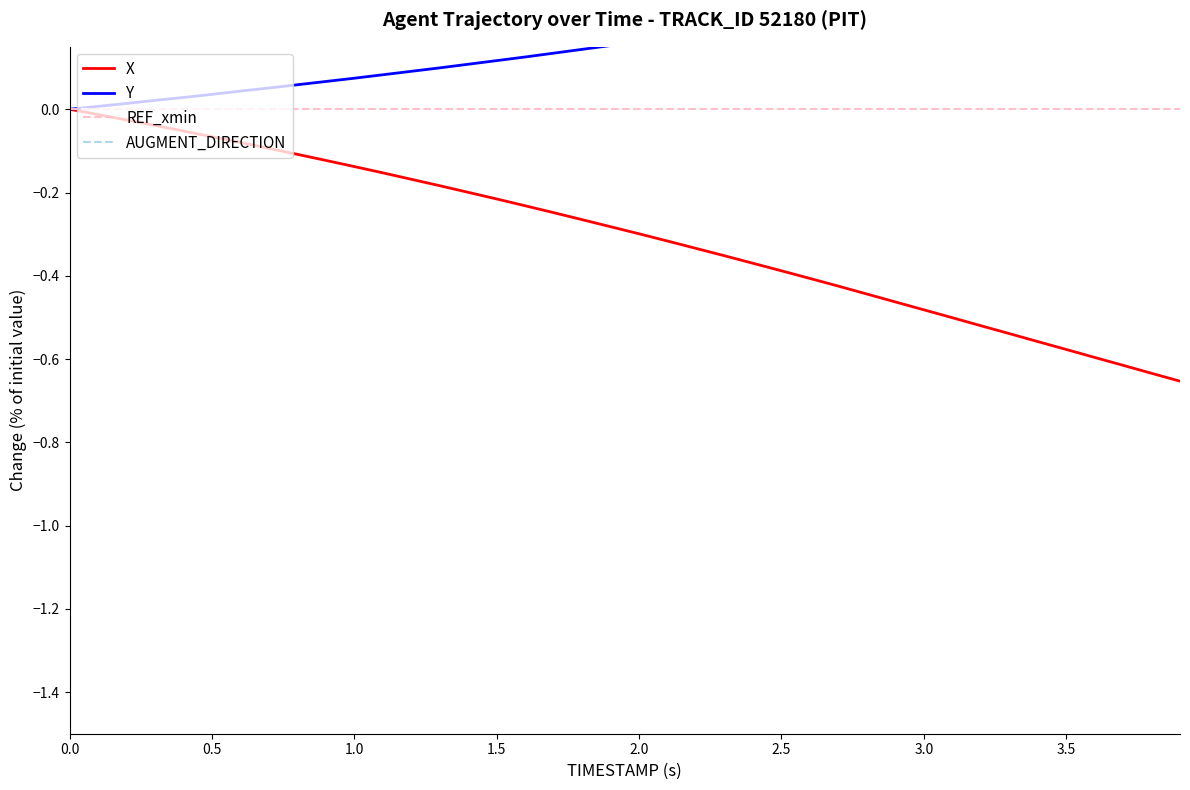

True or false: X has a value of -0.2 at 0.0.

False